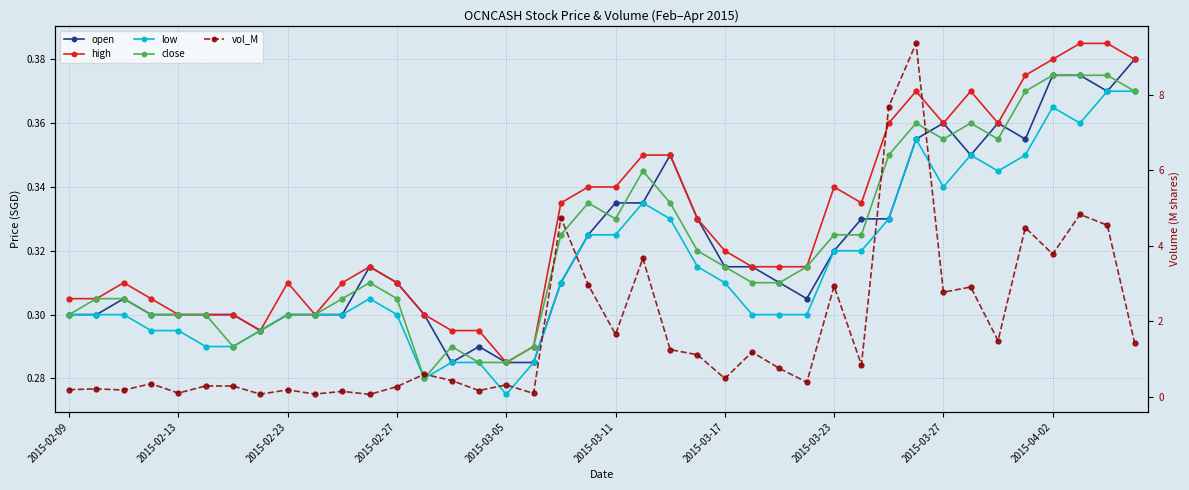

At which category does the chart reach its minimum across all series?

11